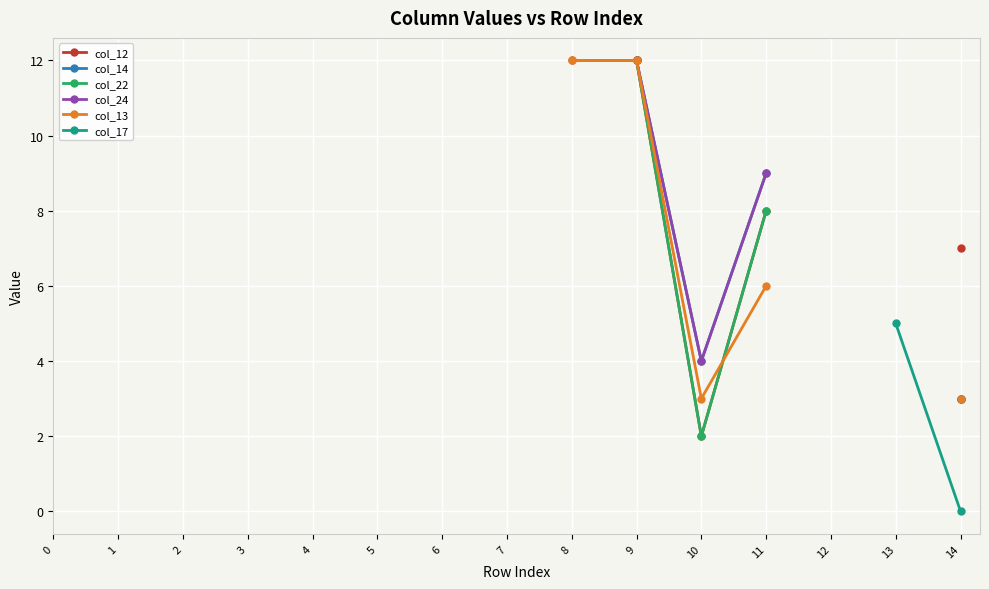

Where is the first local minimum for col_24?

10